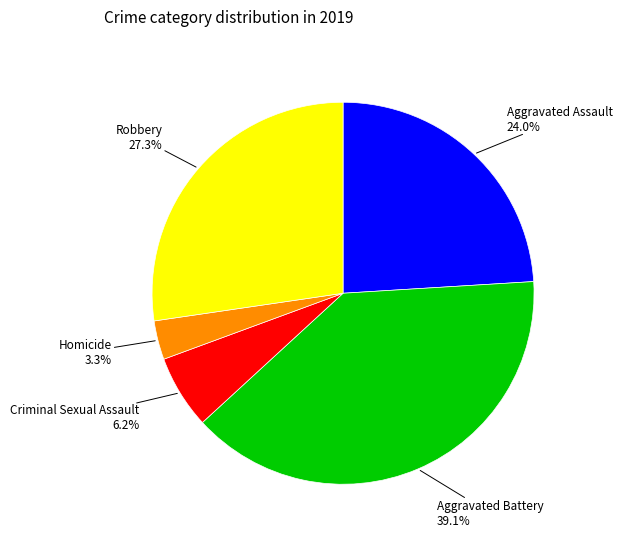

What is the largest slice in the pie chart?

Aggravated Battery